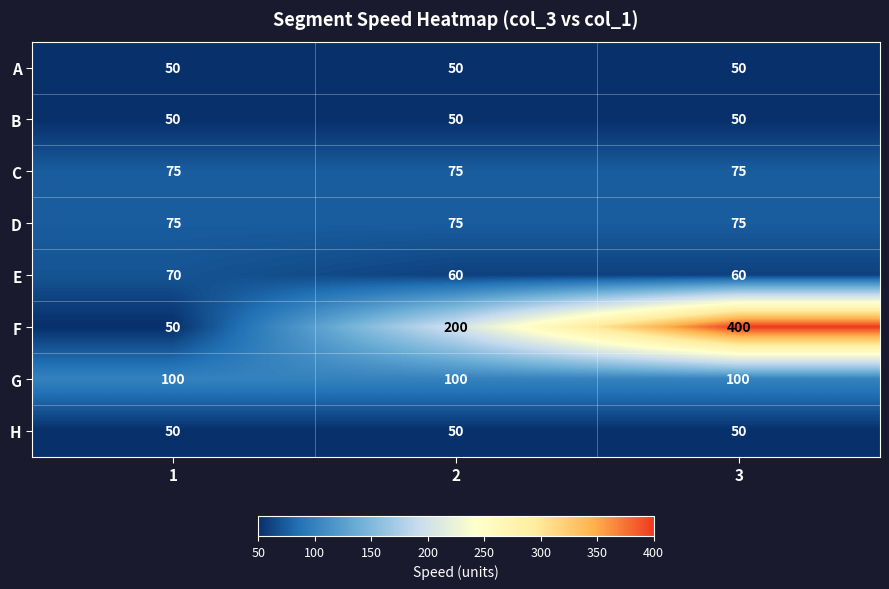

What is the lowest value of the E series?

60